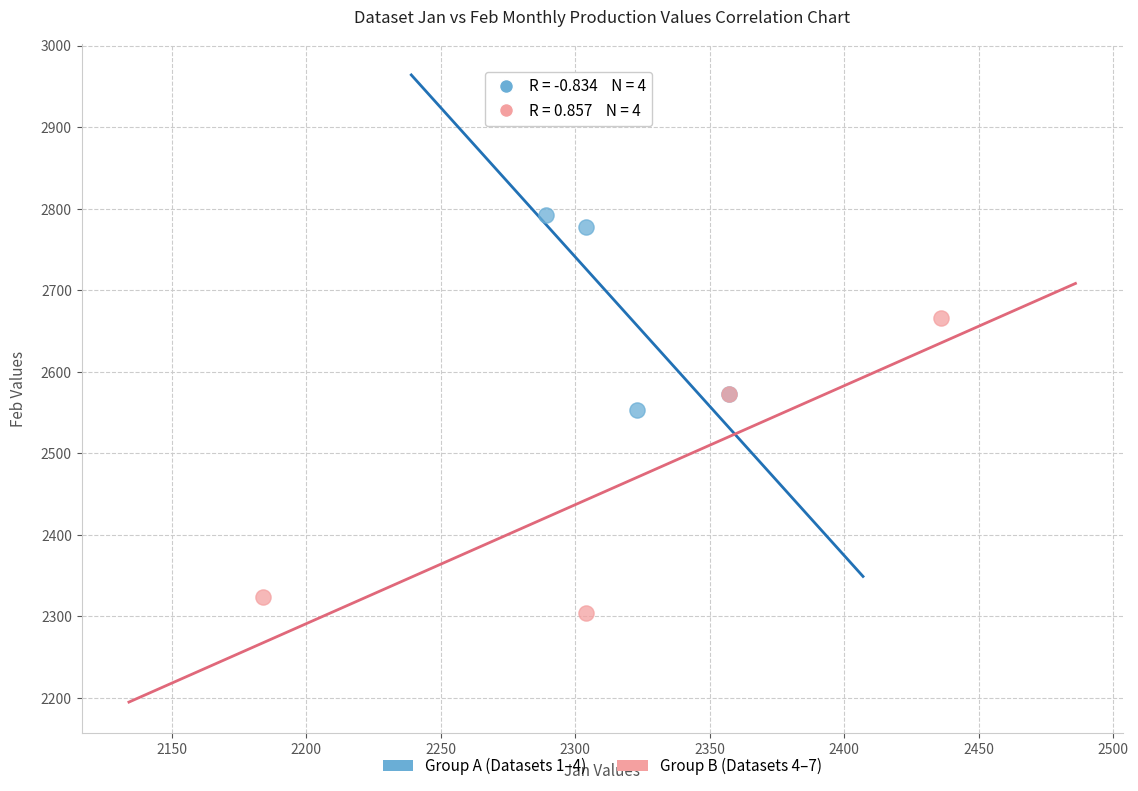

Which series reaches the minimum Y coordinate?

Group B (Datasets 4–7)